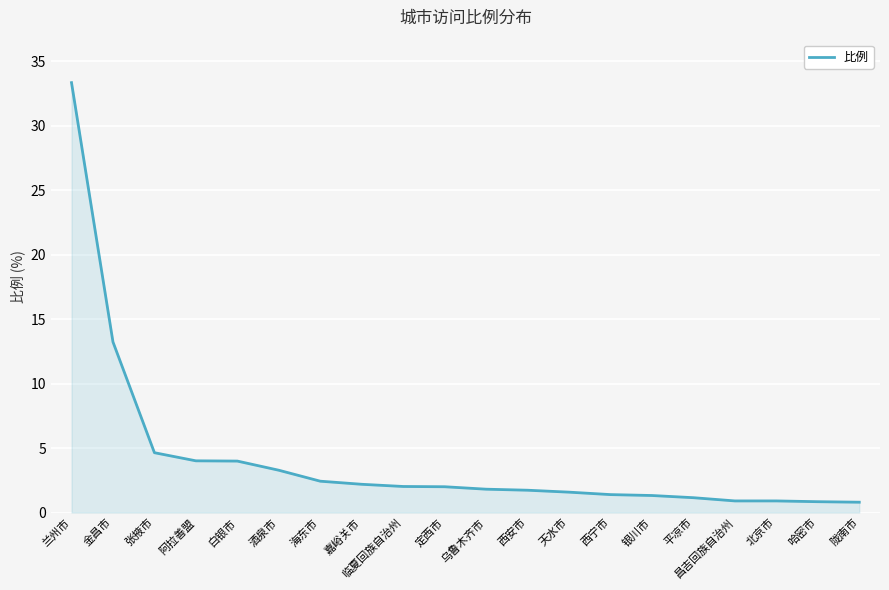

Does the chart display data point markers on the line(s)?

No